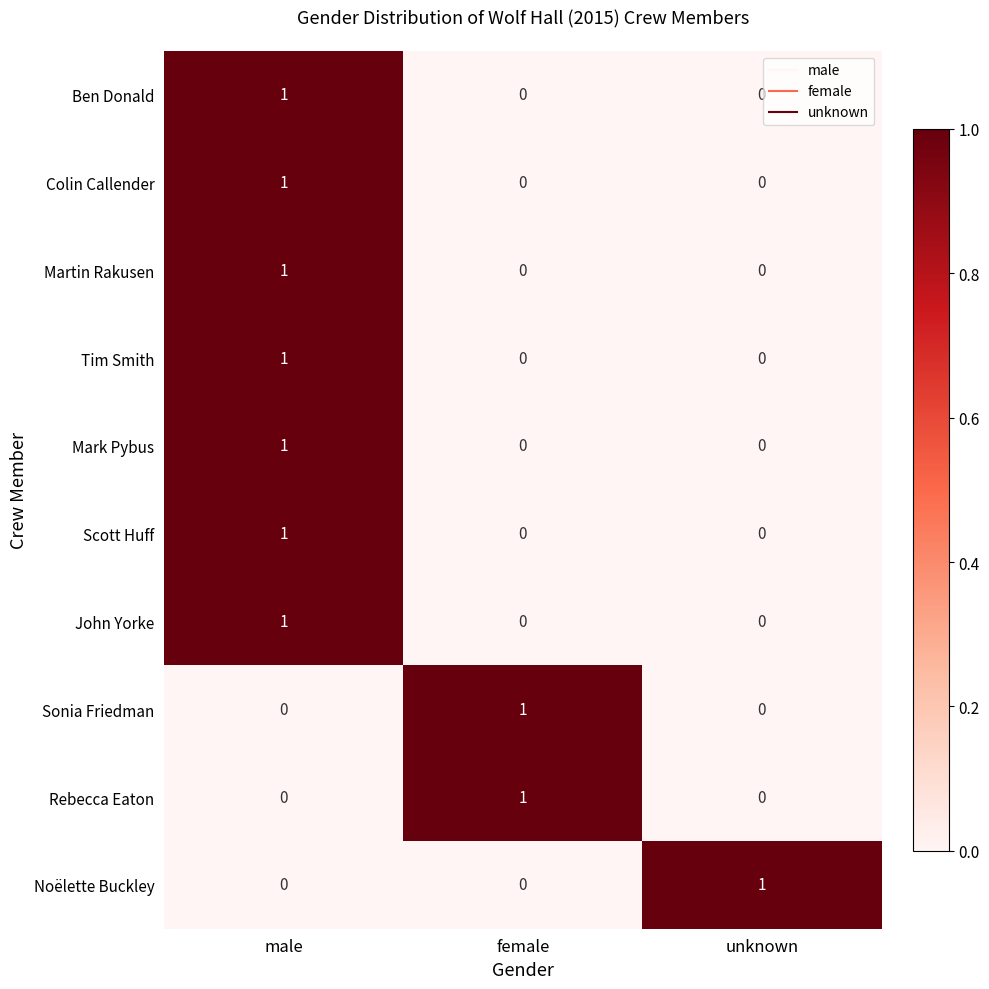

Which category has the highest value in the Sonia Friedman series?

female